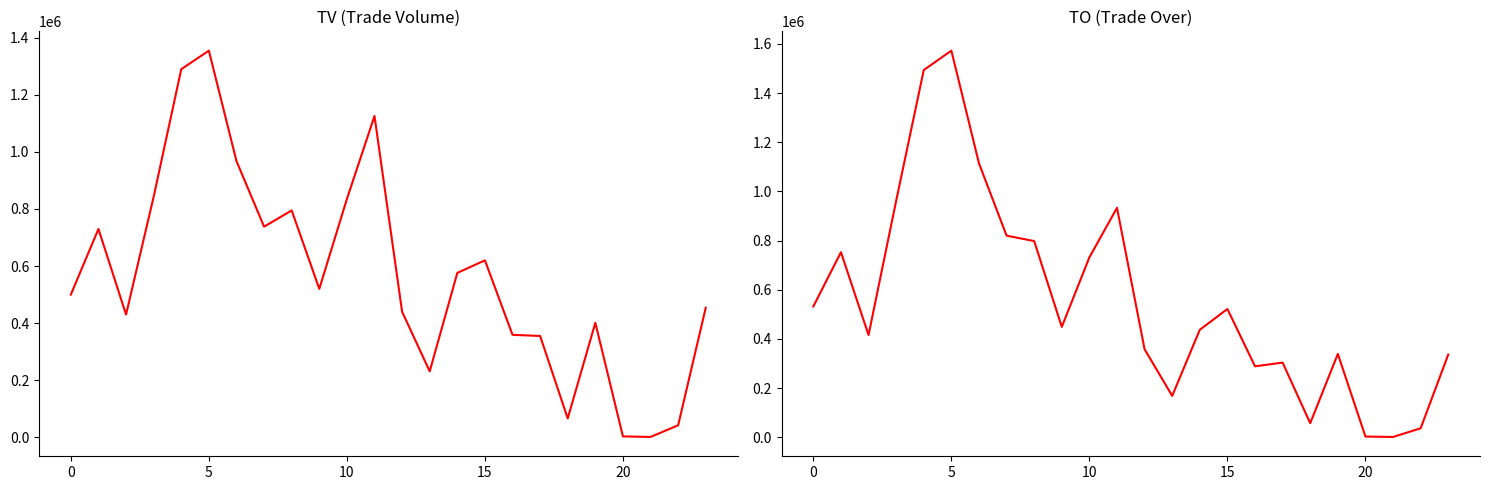

At how many categories does at least one series exceed 607487?

10